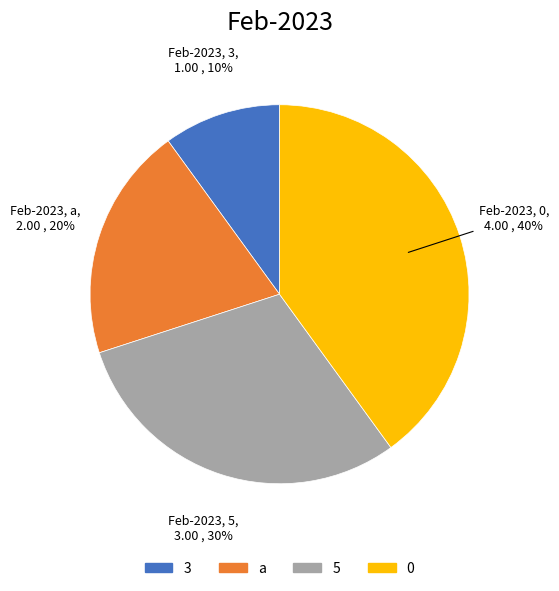

Between 3 and a, which is larger?

a